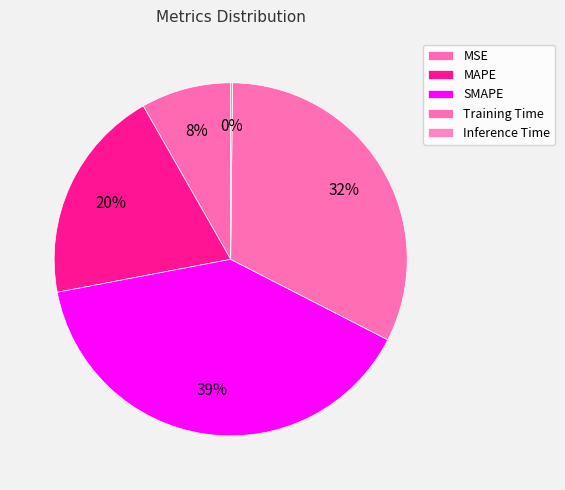

Does SMAPE account for over 50% of the chart?

No